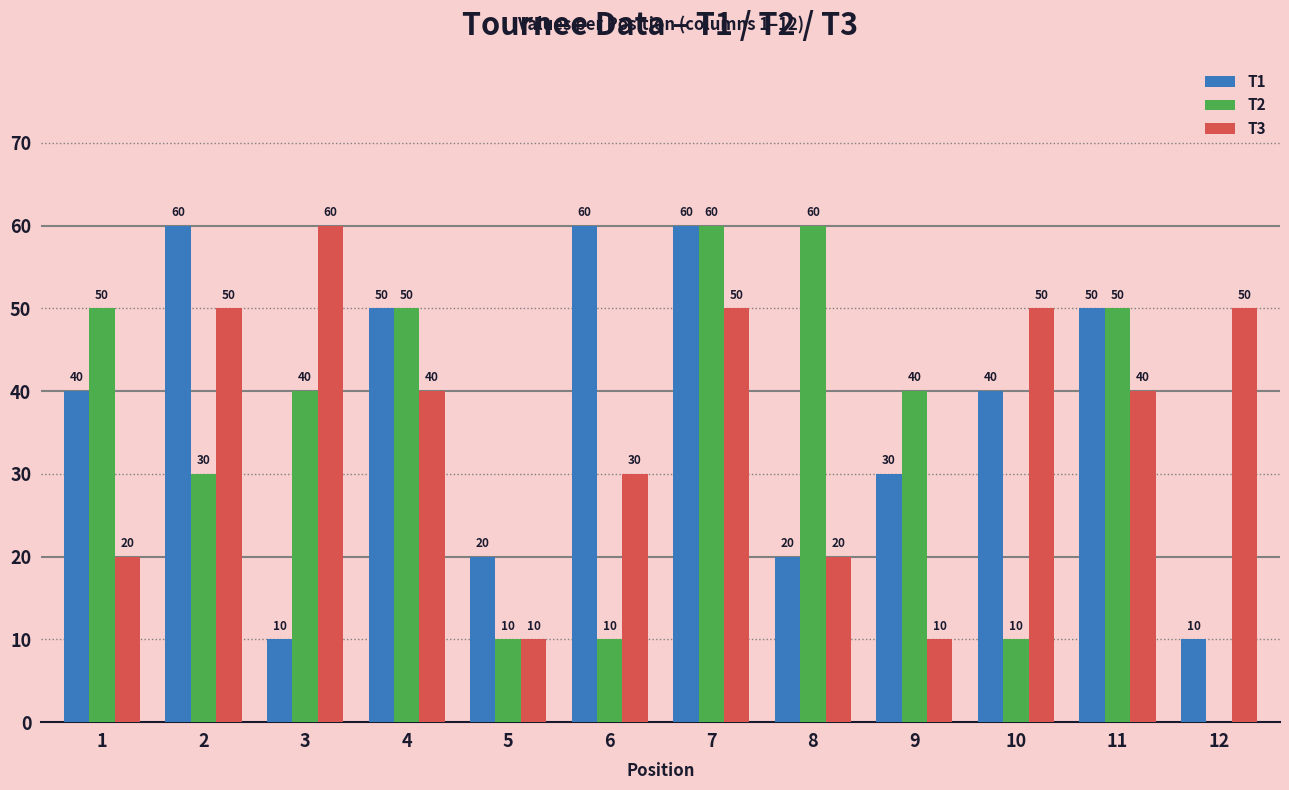

At which label does T3 reach its peak?

3